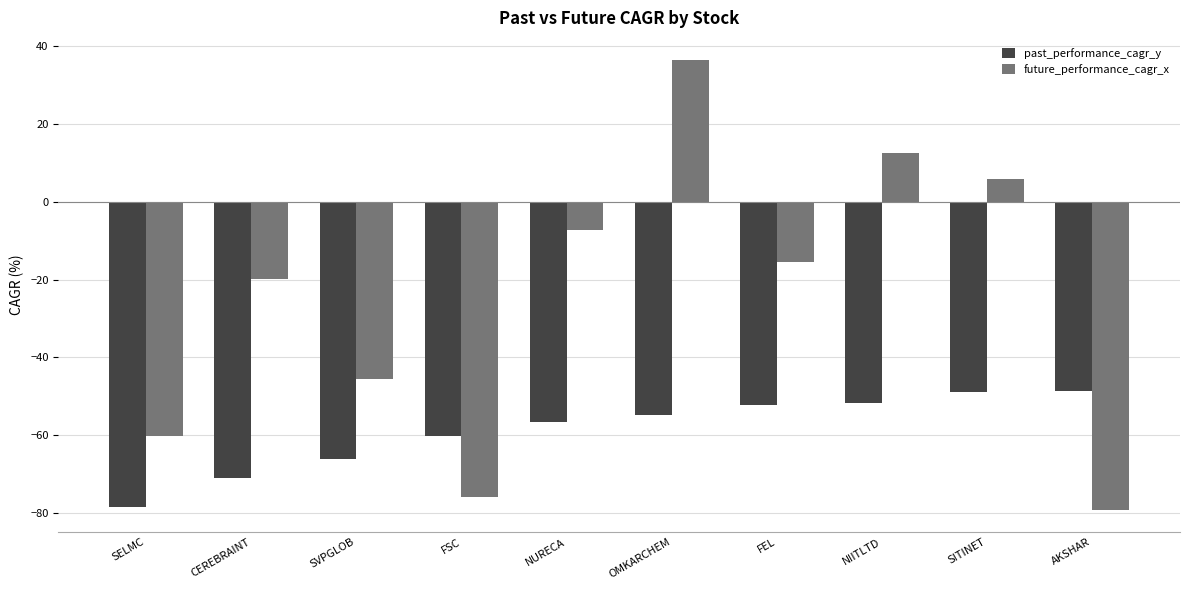

Which series has the largest total across all categories?

future_performance_cagr_x